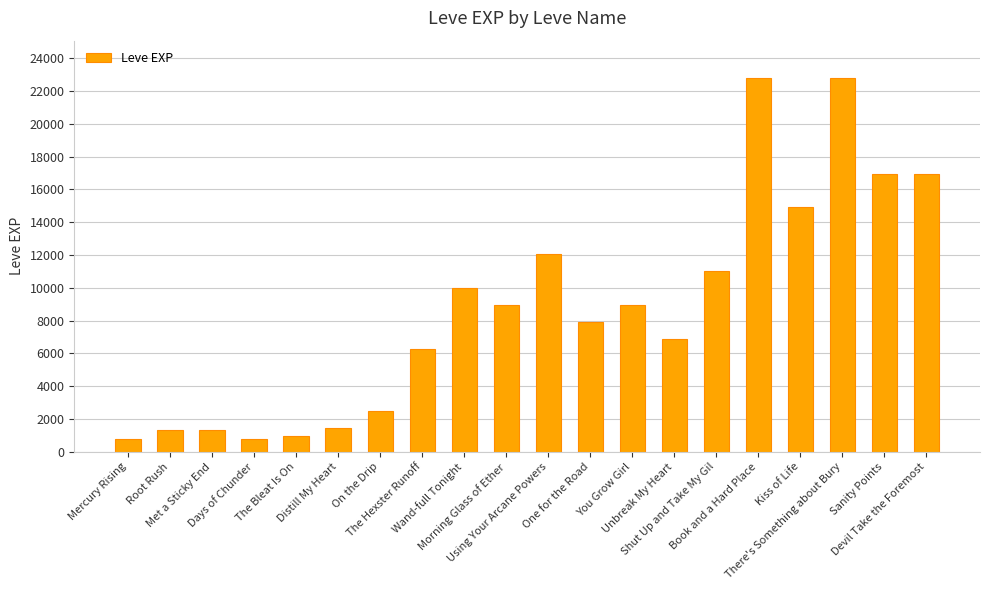

What is the change in value from Days of Chunder to There's Something about Bury?

+21990